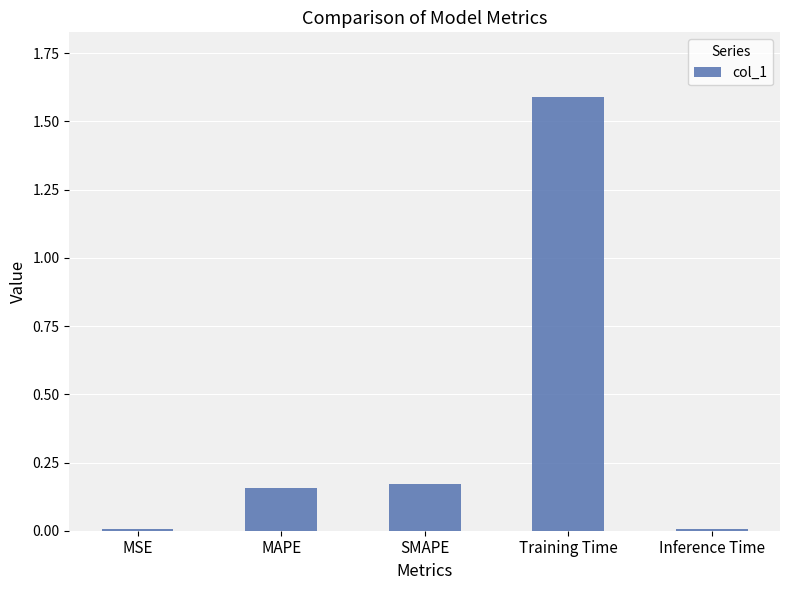

Which label corresponds to the largest value in the chart?

Training Time